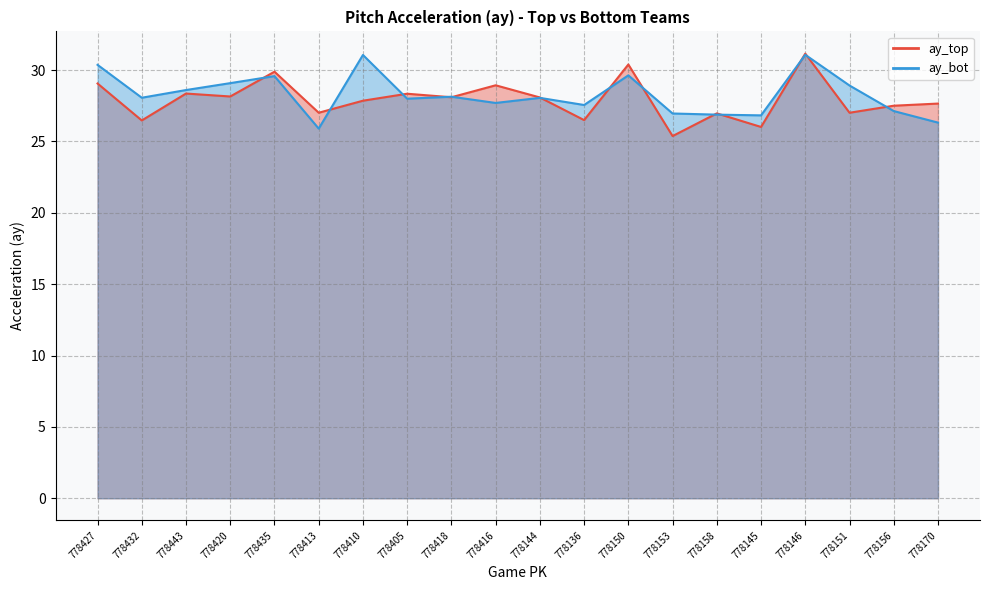

Which category has the lowest value in the ay_bot series?

778413